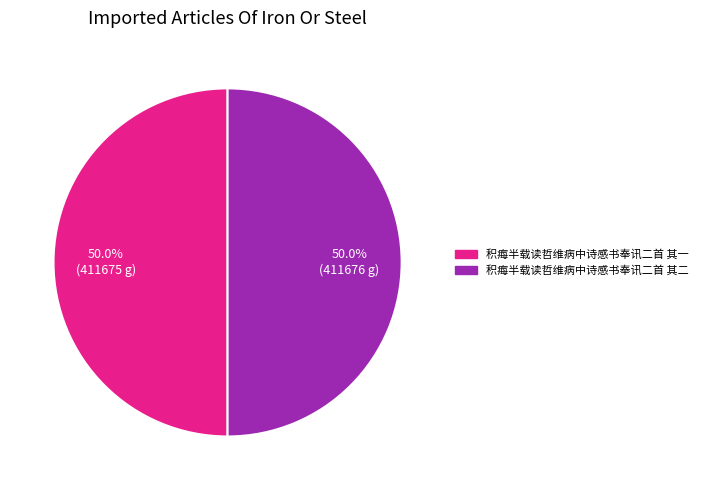

To the nearest percent, what portion does 积痗半载读哲维病中诗感书奉讯二首 其一 represent?

50%